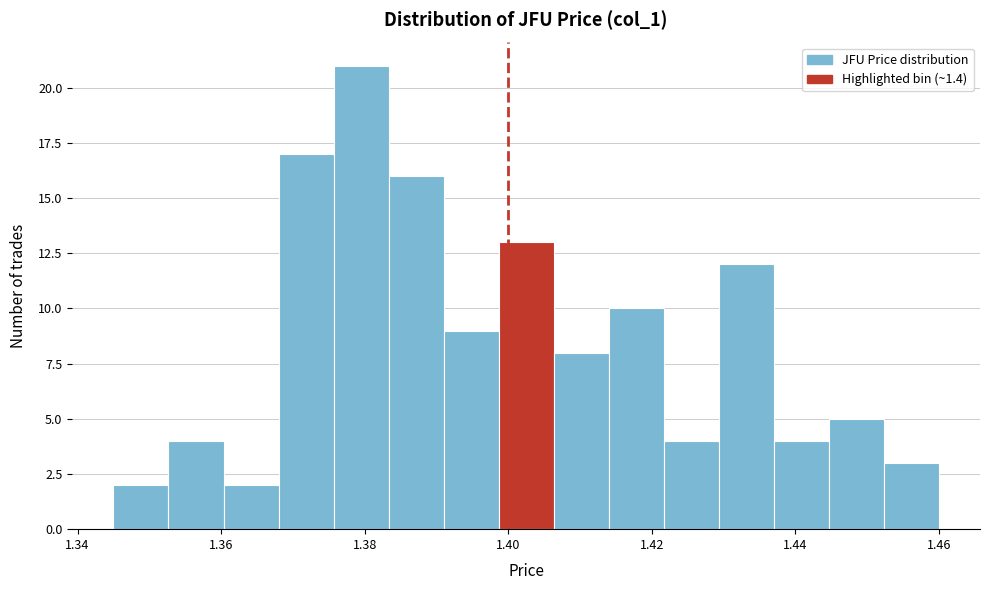

Around what value on the x-axis is the tallest bar? Give the approximate position of its centre, as read against the axis.

1.380